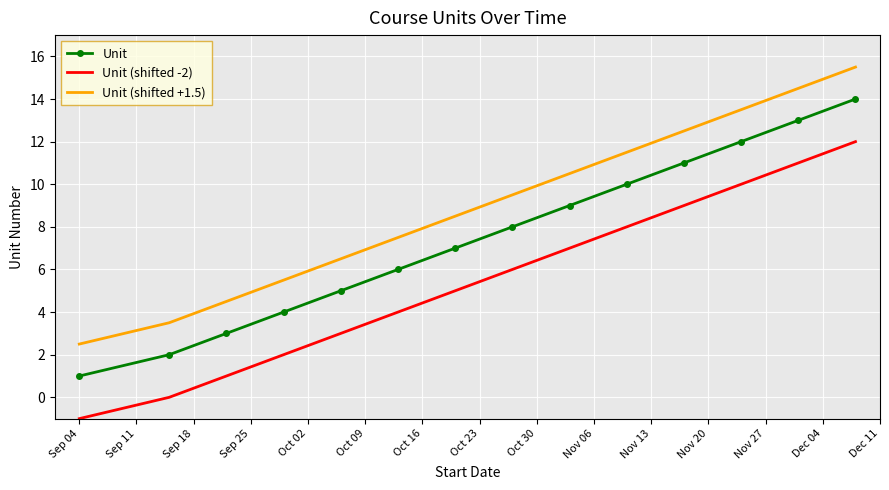

List the series in order of their peak value, highest first.

Unit (shifted +1.5), Unit, Unit (shifted -2)